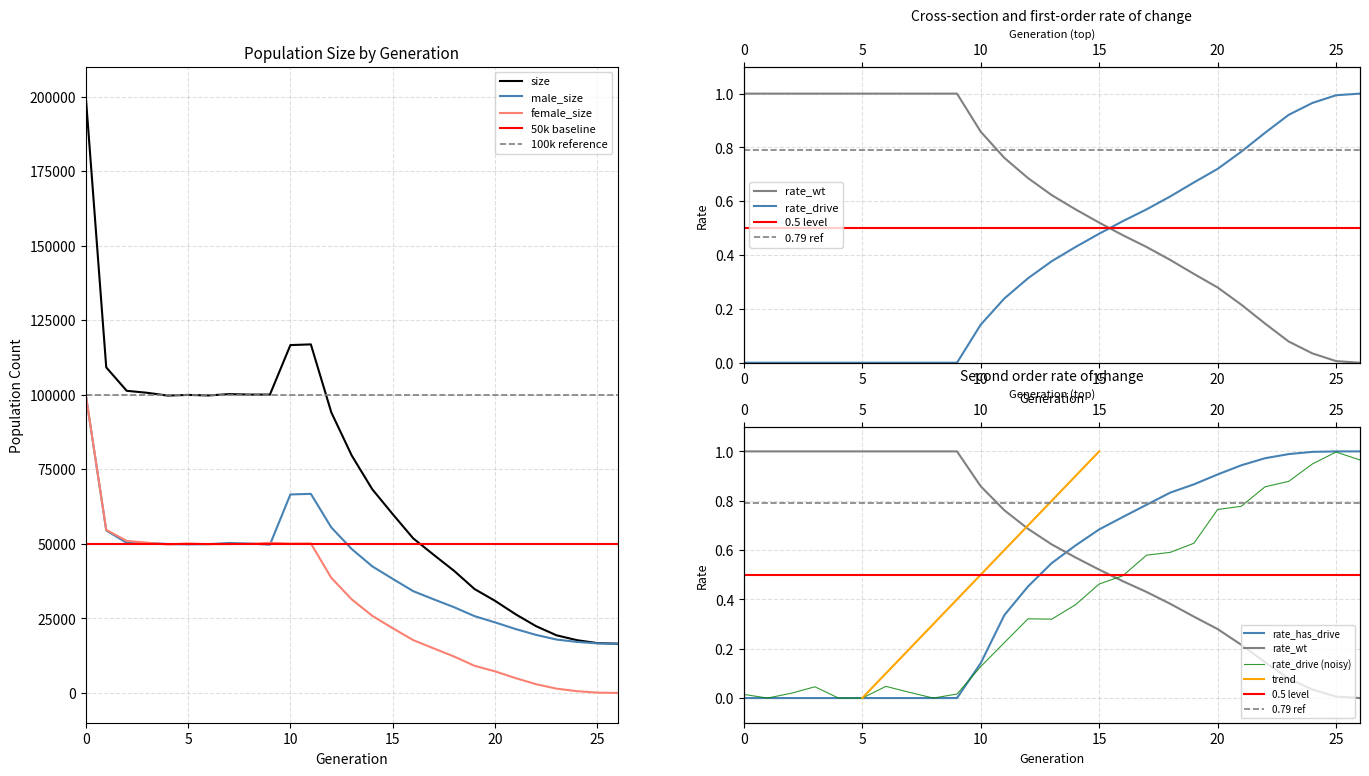

Where is the first local maximum for size?

5